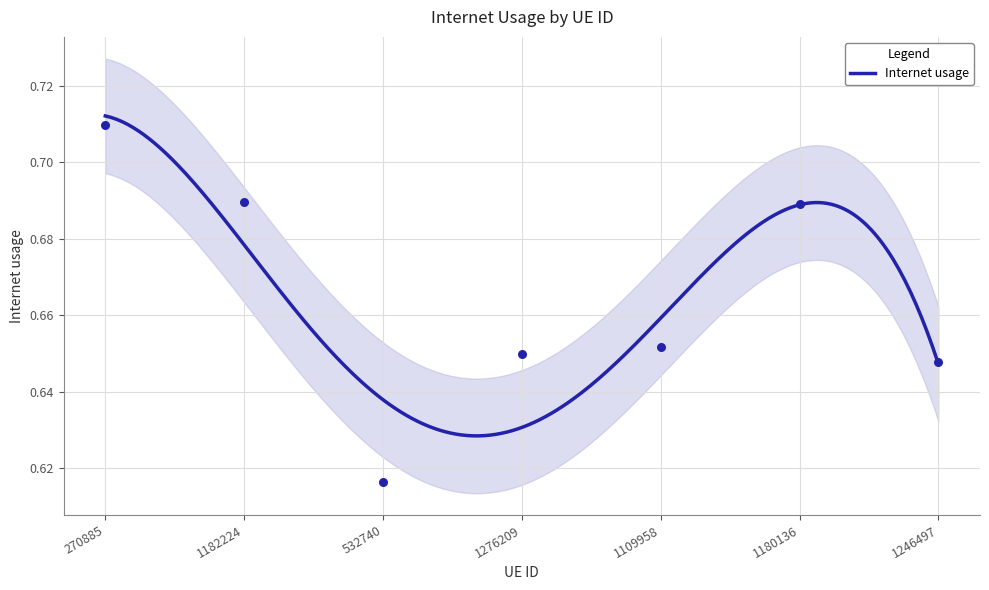

What is the change in value from 270885 to 532740?

-0.1